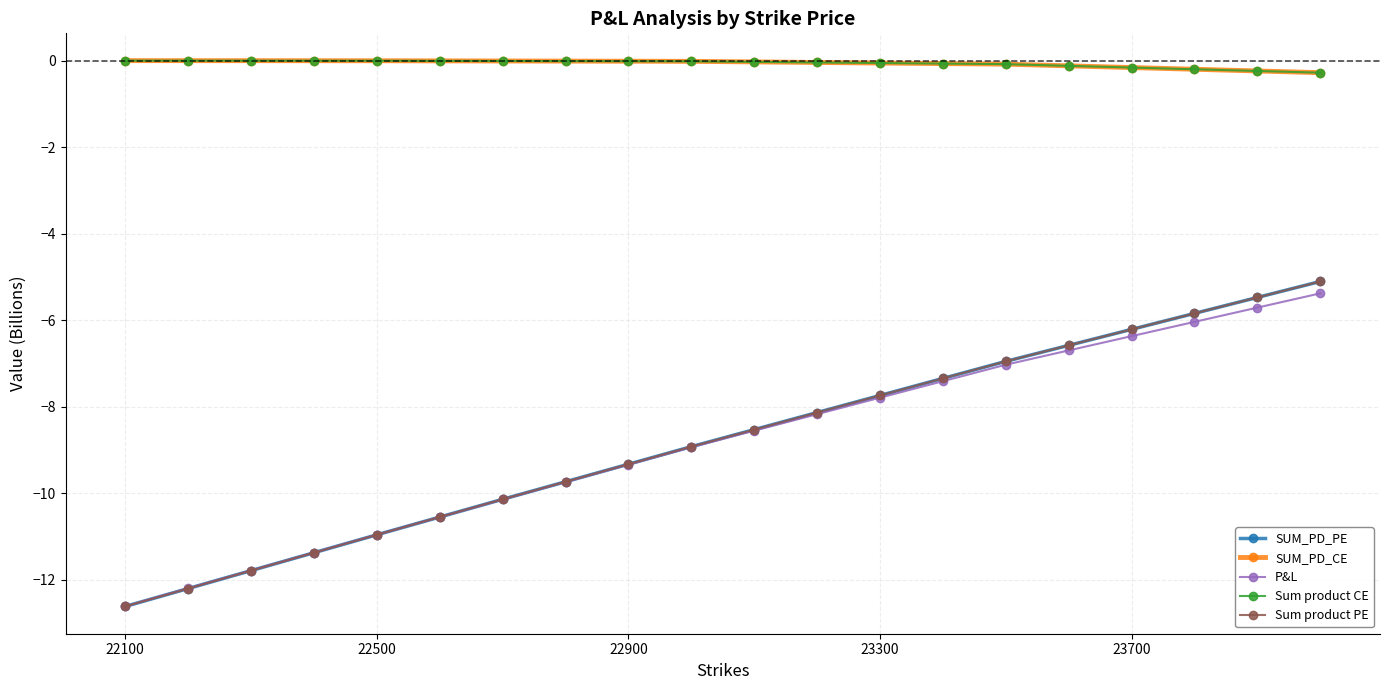

Is this an area chart (filled region under the line)?

No